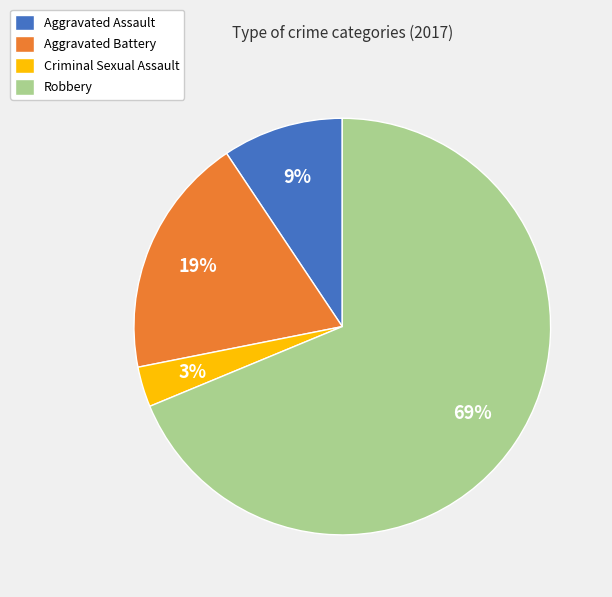

To the nearest percent, what portion does Aggravated Assault represent?

9%